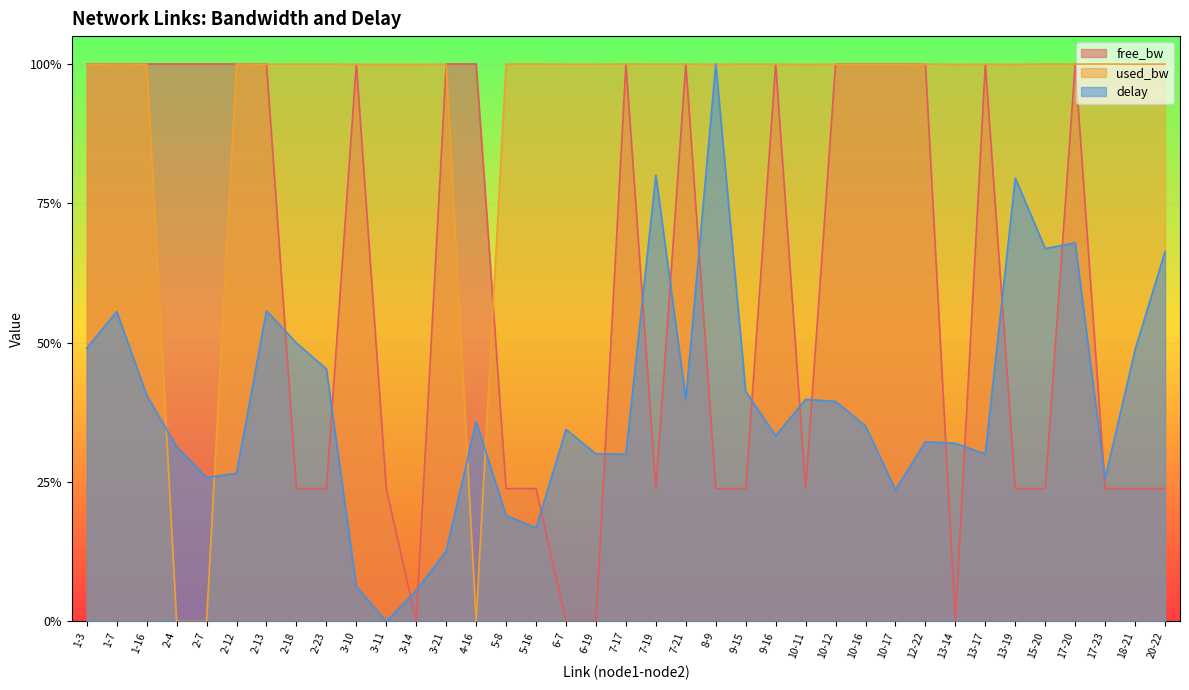

Between 10-11 and 6-19, which is larger?

10-11